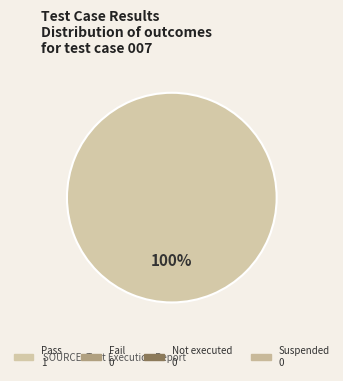

Is there a majority slice in this chart?

Yes